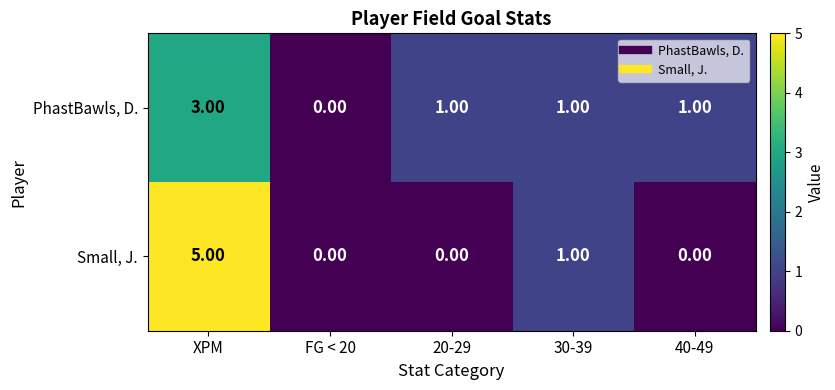

Count the number of categories in the chart.

5